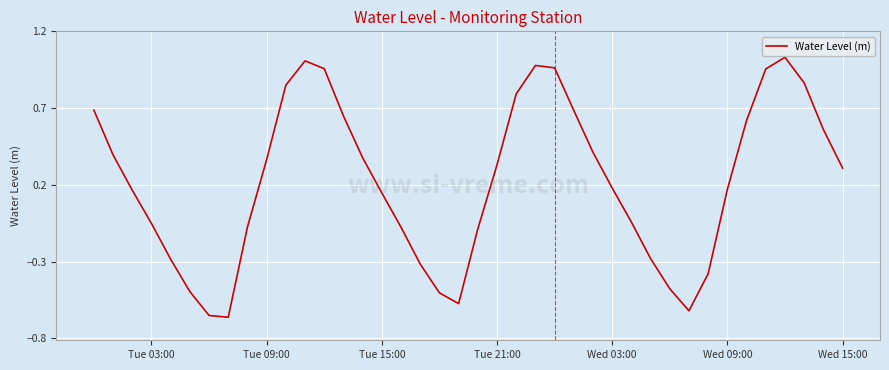

What is the difference between the maximum and minimum values?

1.7